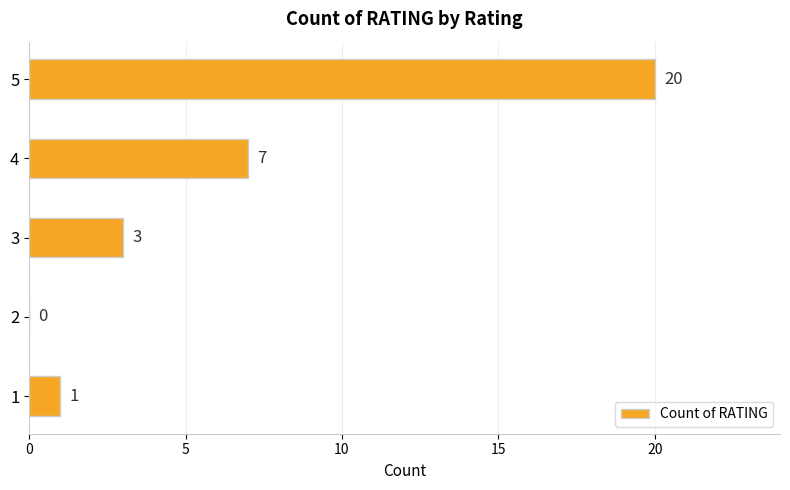

At which category does the chart reach its peak across all series?

5